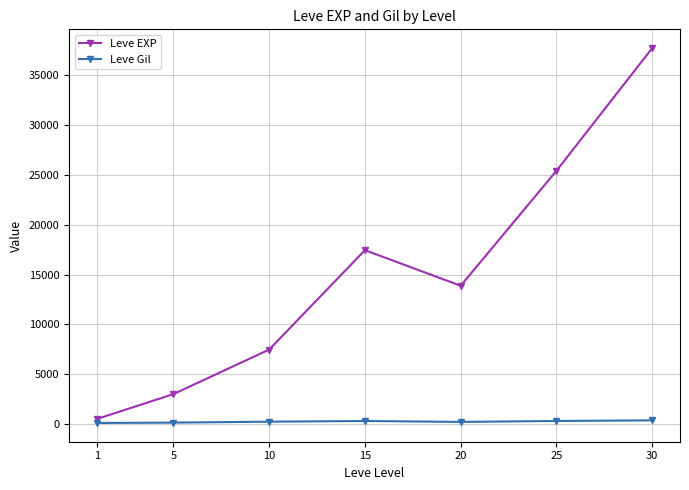

True or false: Leve EXP and Leve Gil cross at least once.

False